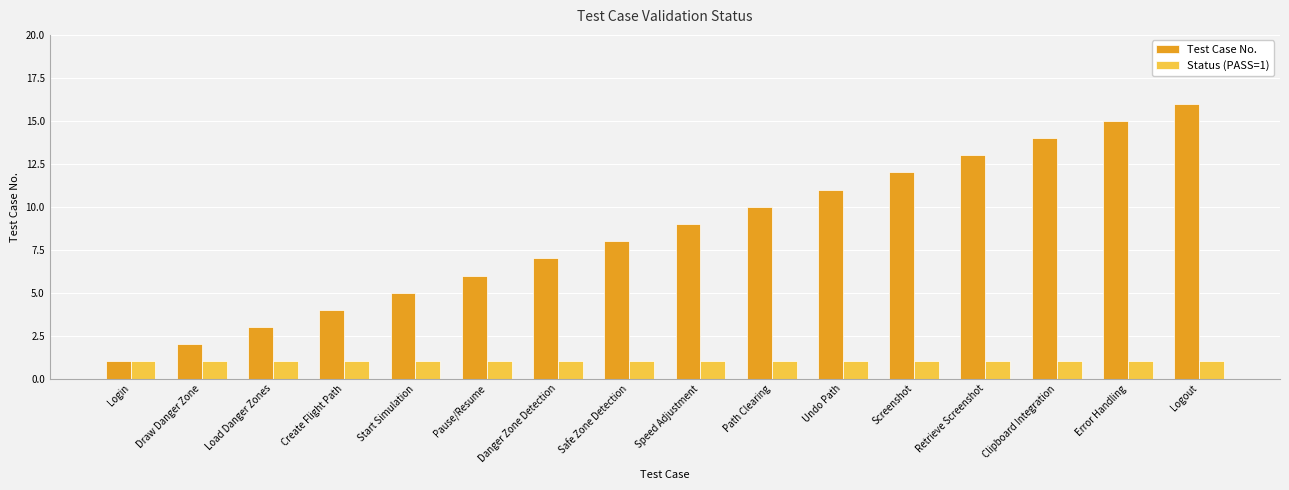

Is the value of Test Case No. at Load Danger Zones greater than the value of Status (PASS=1) at Speed Adjustment?

Yes